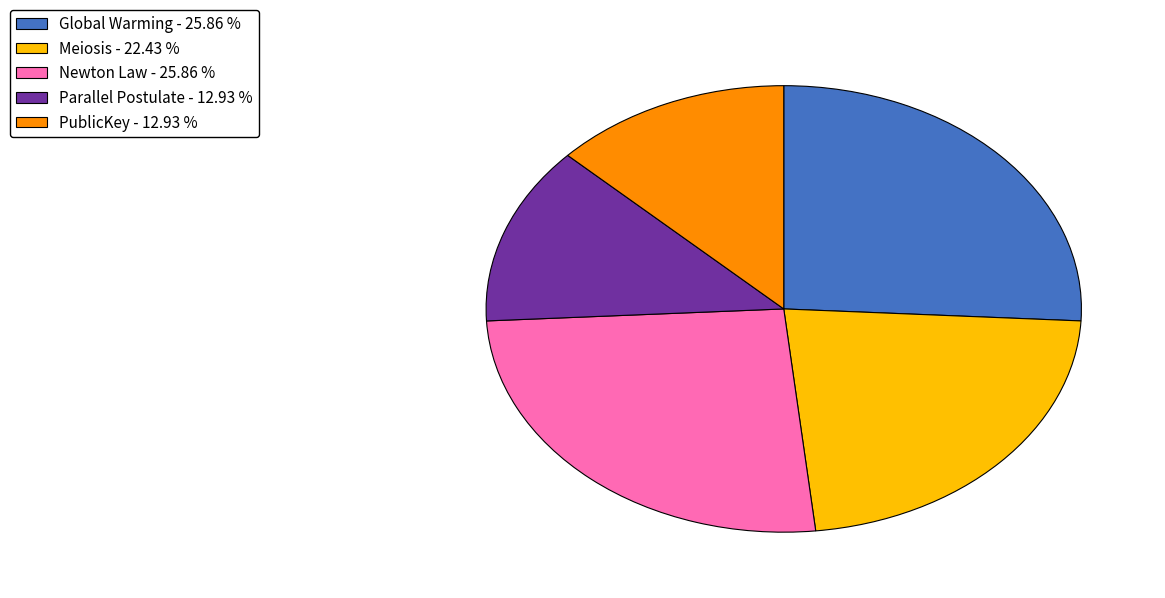

Does any single category account for the majority?

No